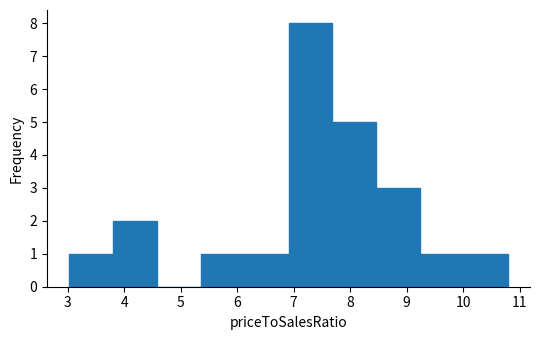

Reading left to right, list every bar in this chart as the range it spans on the x-axis followed by its height. Neither the bar edges nor the heights are printed on the chart, so give them approximately, as read against the axes.

3.0 to 3.8: 1
3.8 to 4.6: 2
4.6 to 5.4: 0
5.4 to 6.1: 1
6.1 to 6.9: 1
6.9 to 7.7: 8
7.7 to 8.5: 5
8.5 to 9.2: 3
9.2 to 10.0: 1
10.0 to 10.8: 1